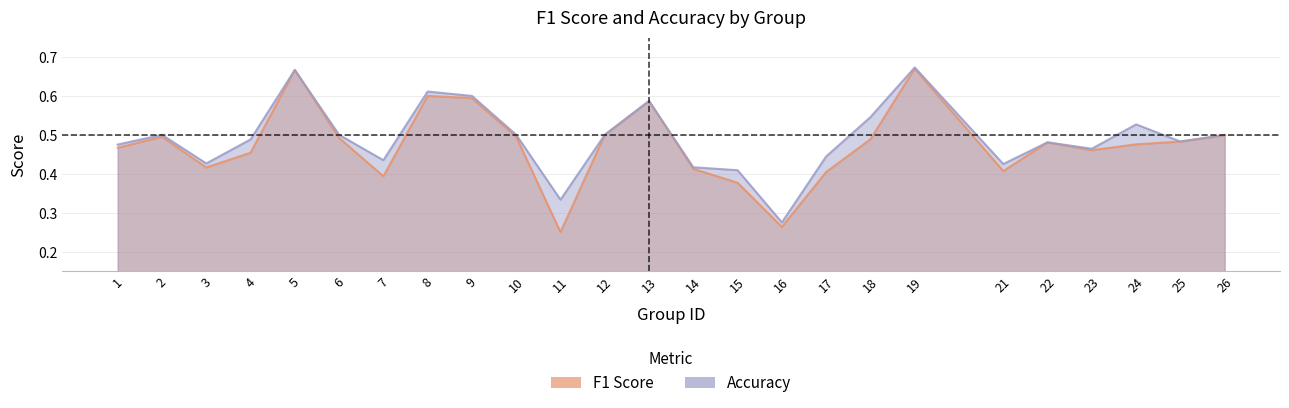

What are all the series names shown in the legend?

f1, accuracy